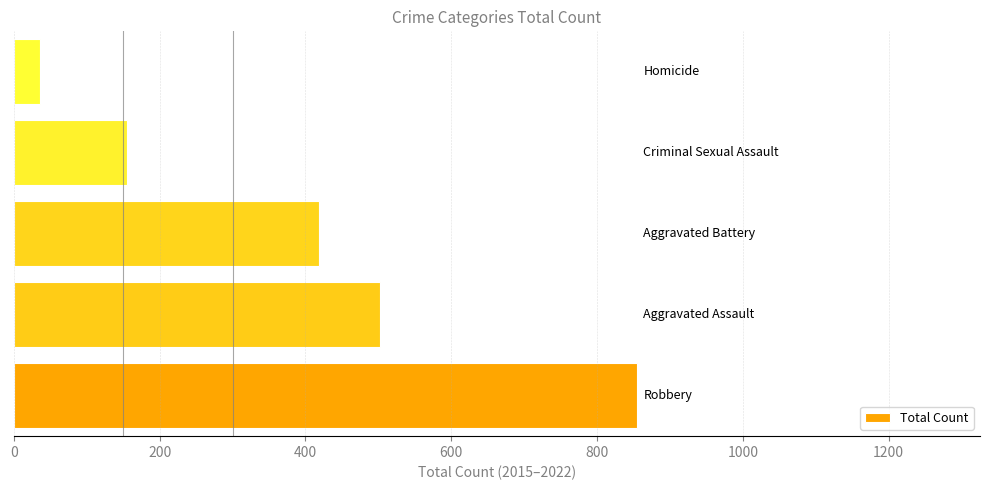

What is the smallest value displayed?

36